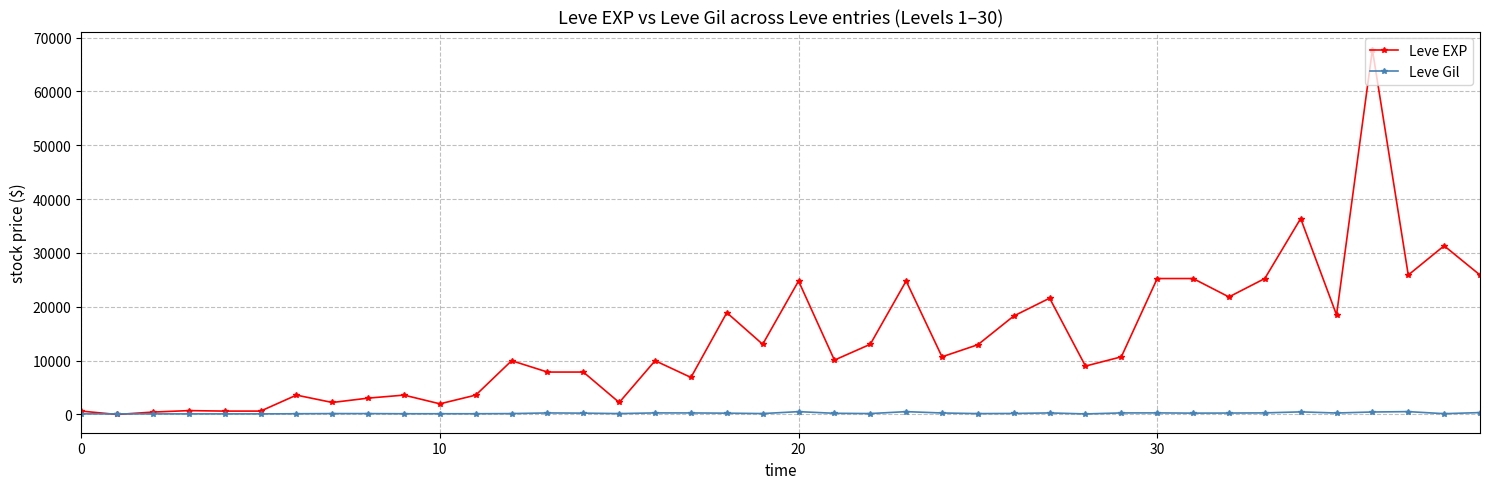

What is the average value of the Leve Gil series?

240